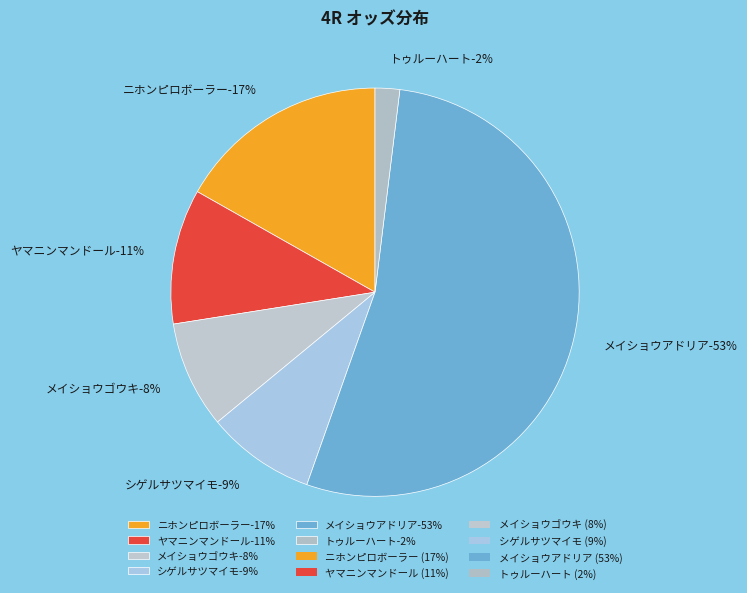

Is it true that ニホンピロボーラー is 29% of the pie?

False